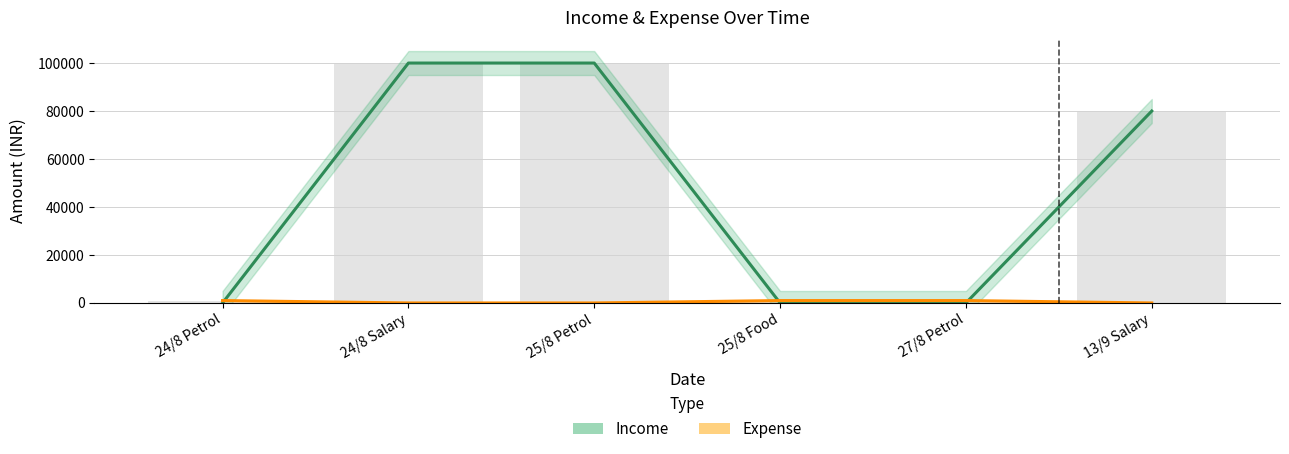

What is the average value of the Expense series?

500